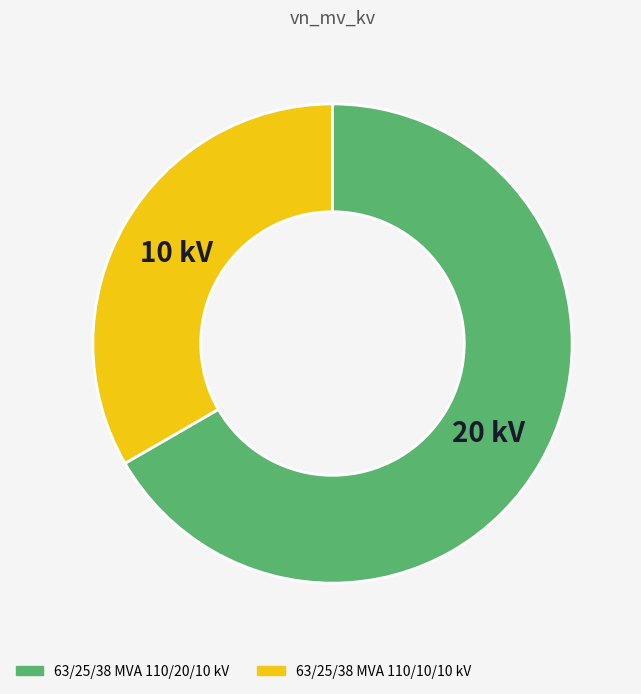

Rank the categories by value from highest to lowest.

63/25/38 MVA 110/20/10 kV, 63/25/38 MVA 110/10/10 kV